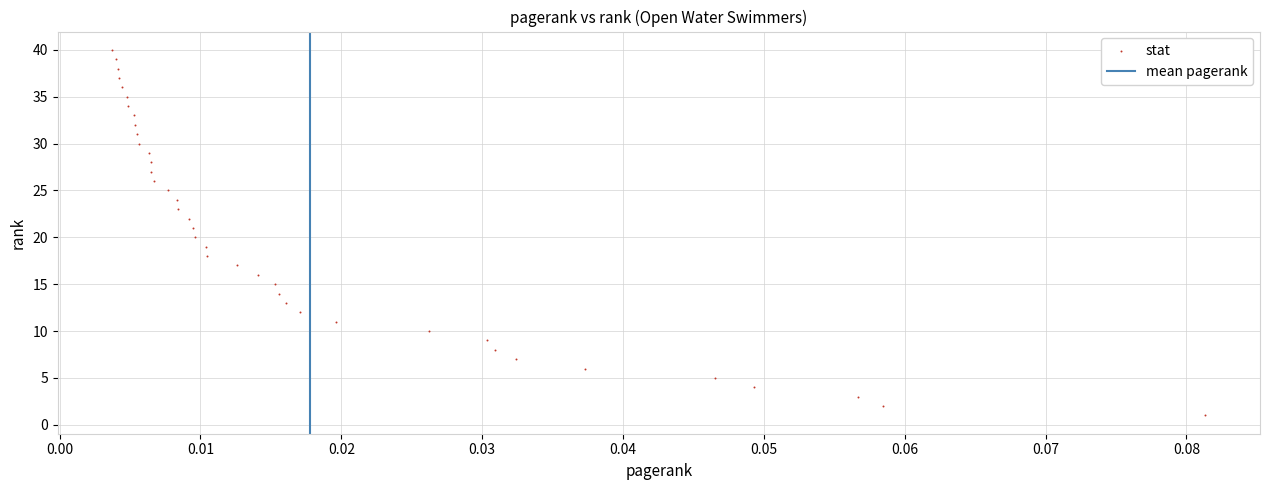

What is the range of Y values (max minus min)?

39